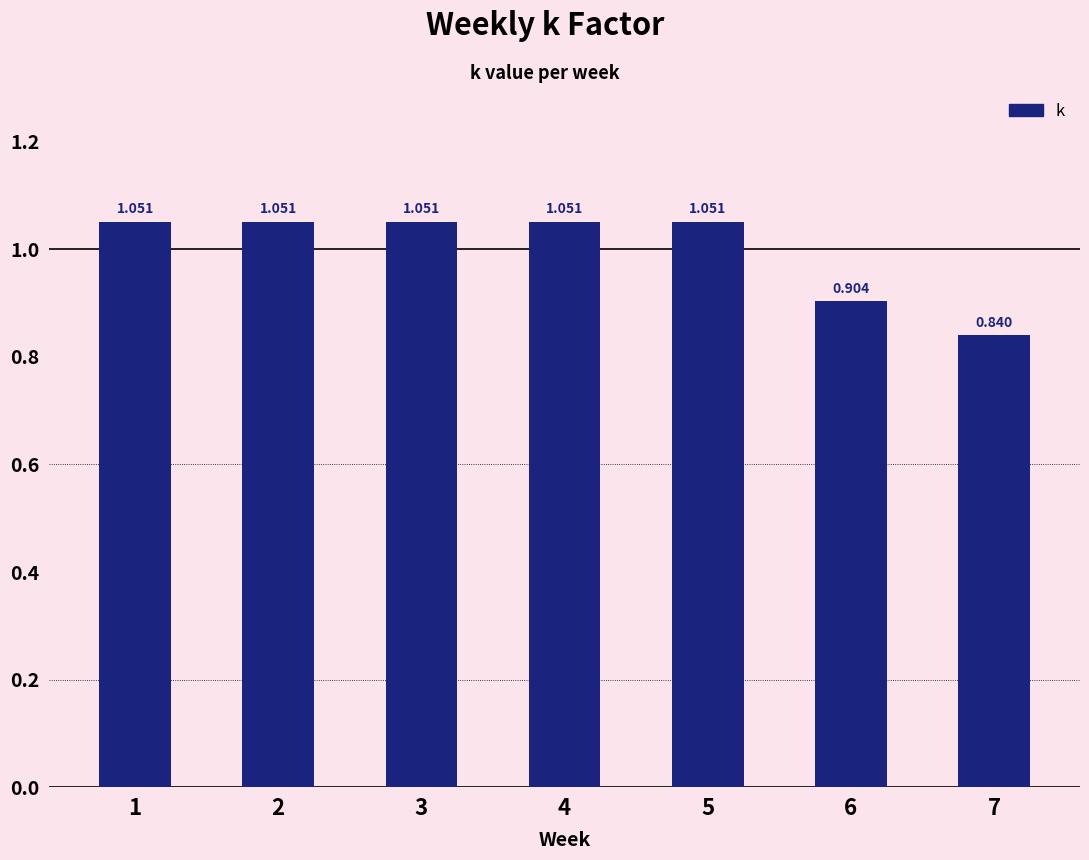

How many values are below 1?

2